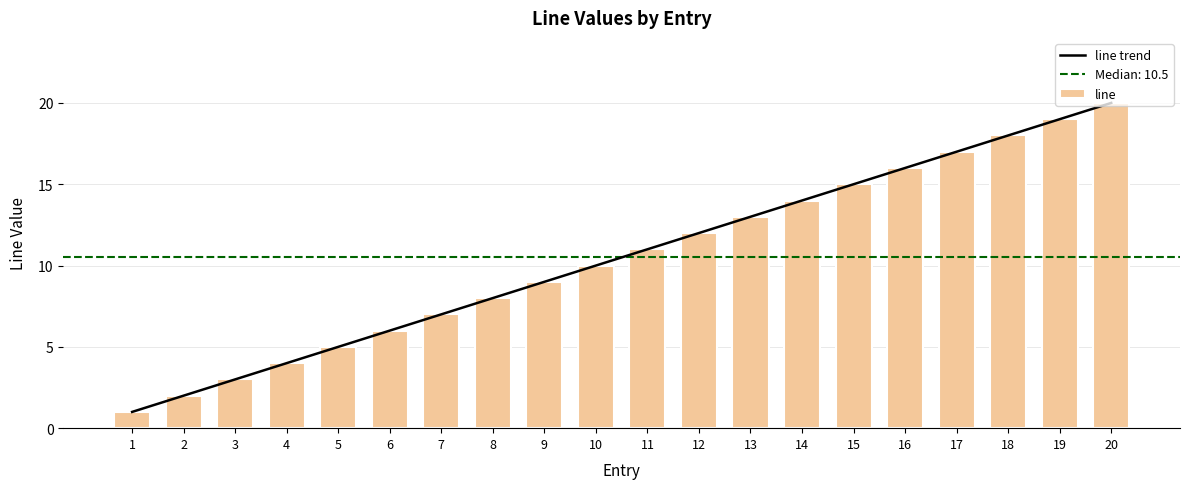

True or false: line has a value of 29 at 19.

False